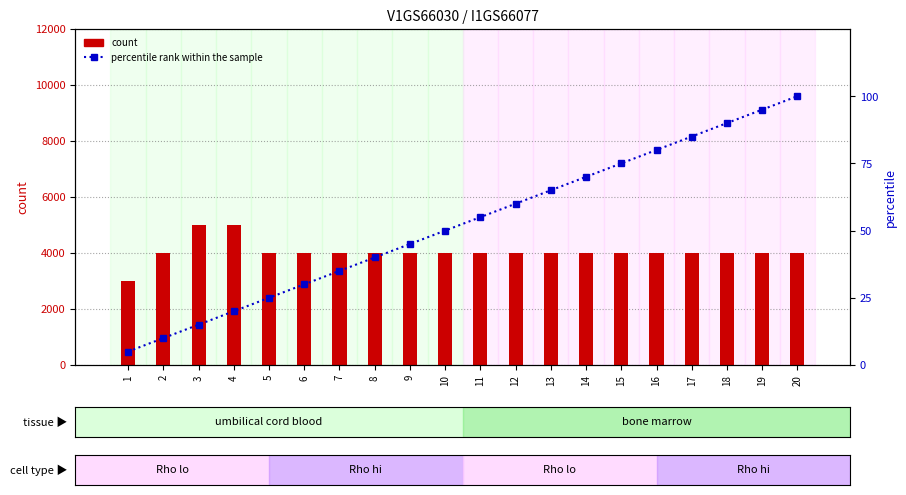

List the series in order of their overall mean, highest first.

count, percentile rank within the sample